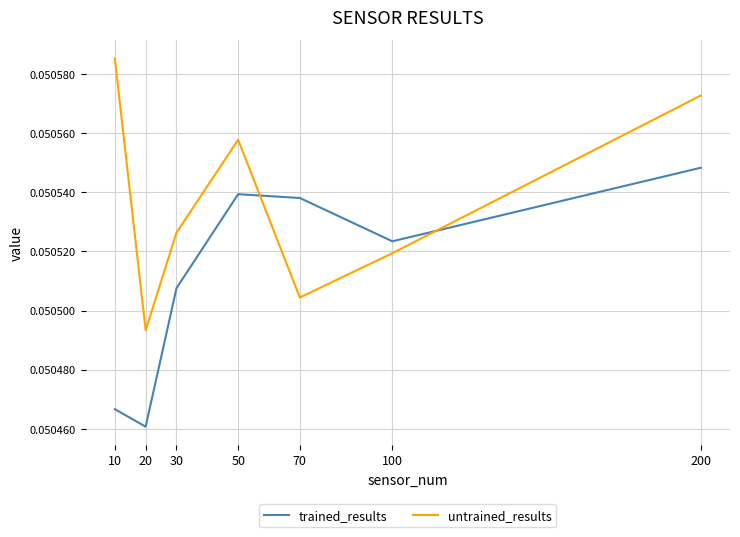

The untrained_results series shows 0.0 at 100. True or false?

False